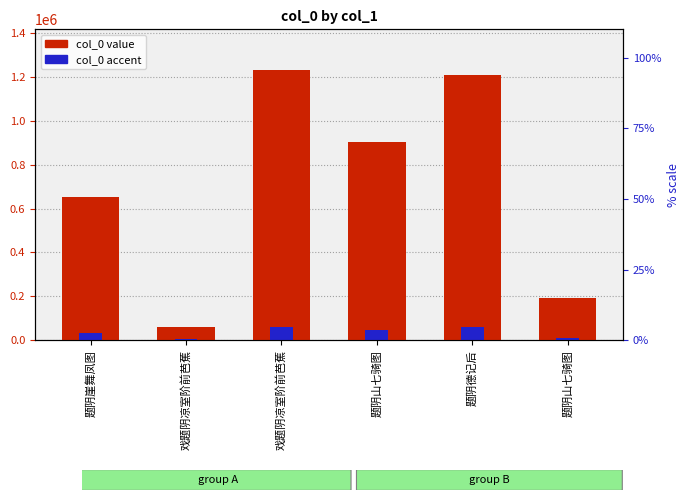

How many data points in col_0 (accent) are above 45237?

3